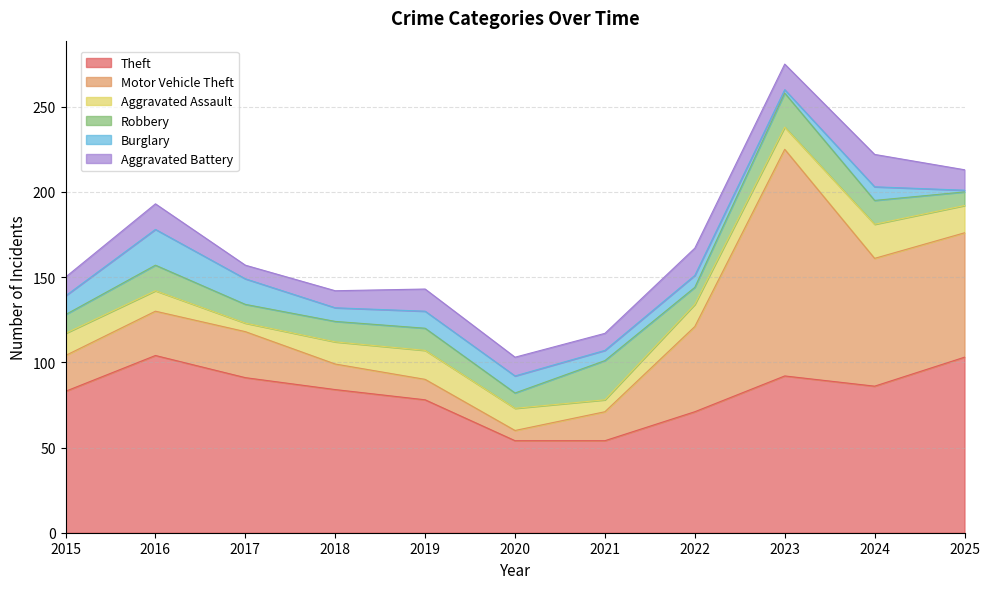

Is it true that Aggravated Assault equals 13 at 2020?

True